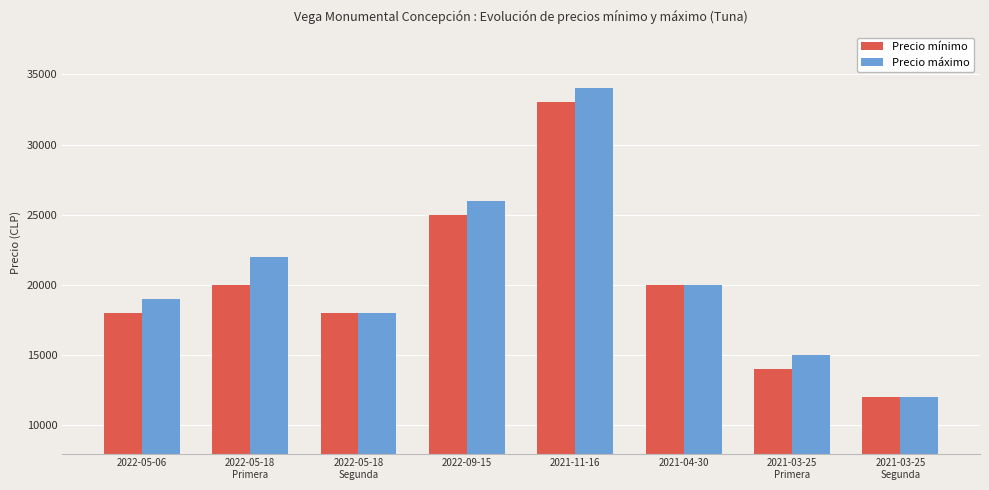

At how many categories does at least one series exceed 17079?

6